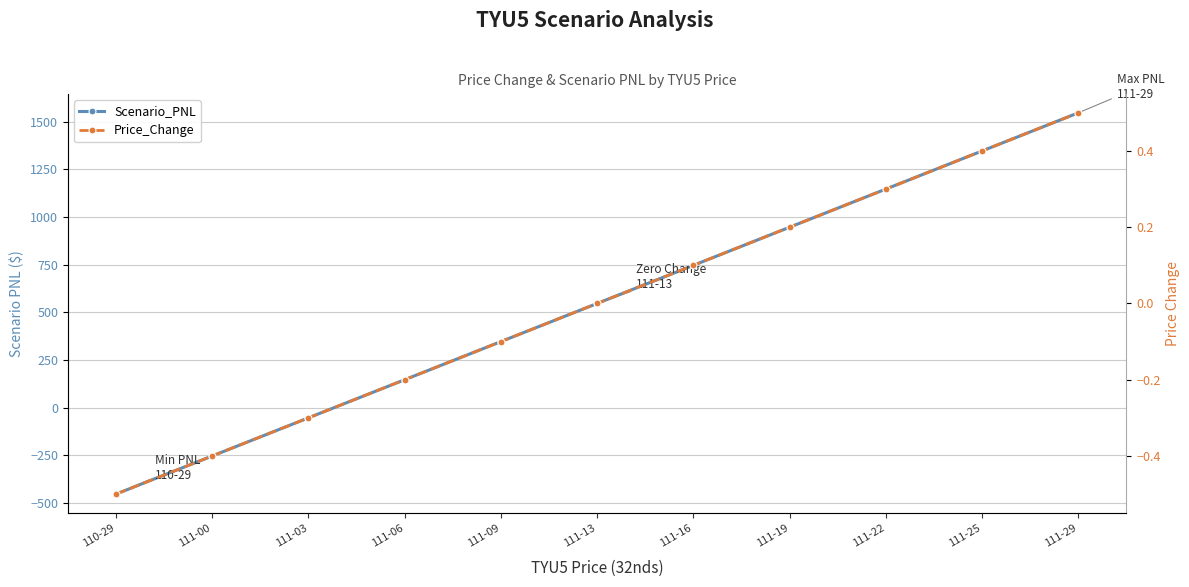

Rank the categories by Scenario_PNL value from highest to lowest.

111-29, 111-25, 111-22, 111-19, 111-16, 111-13, 111-09, 111-06, 111-03, 111-00, 110-29